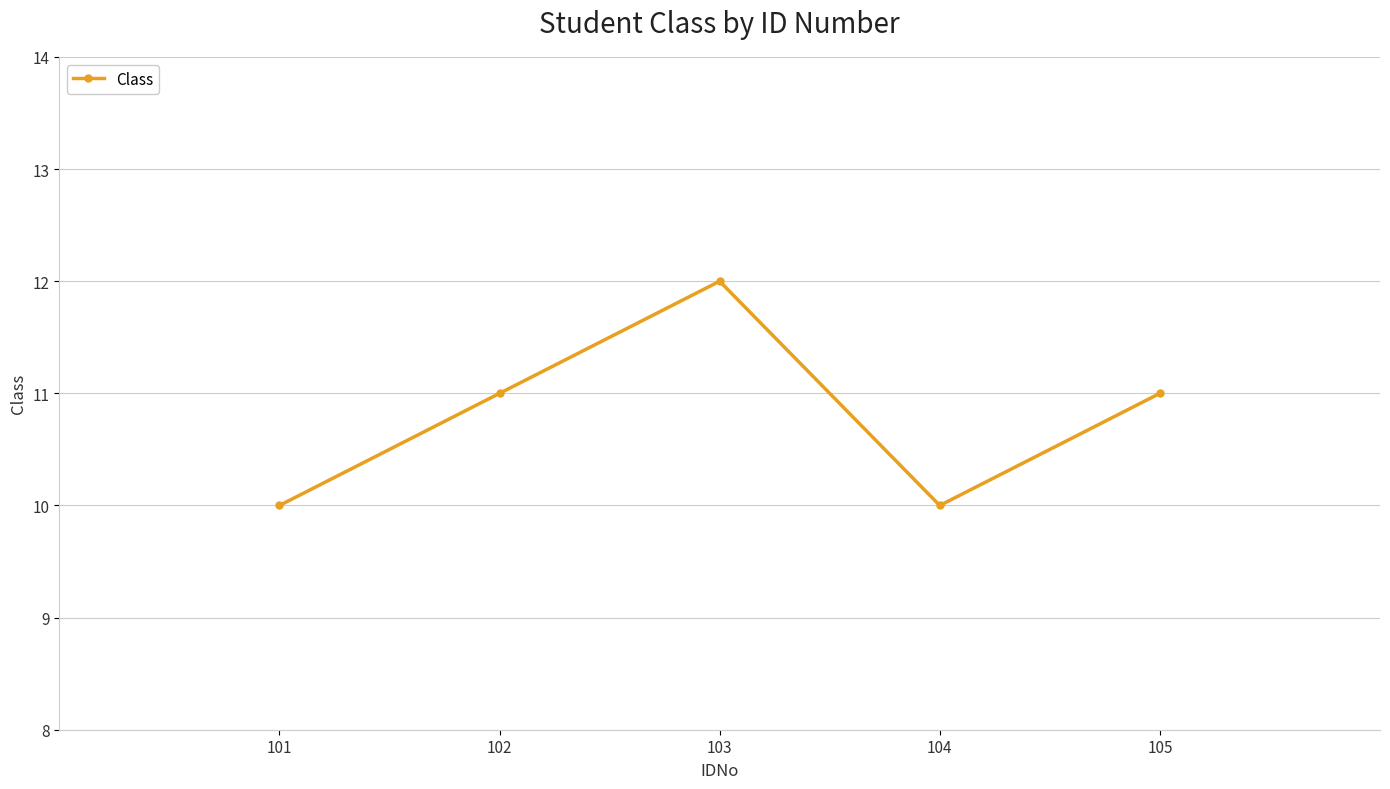

What is the minimum value shown in the chart?

10